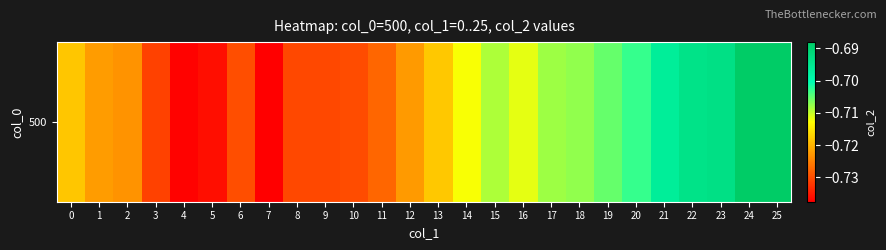

At which category does the chart reach its minimum across all series?

7